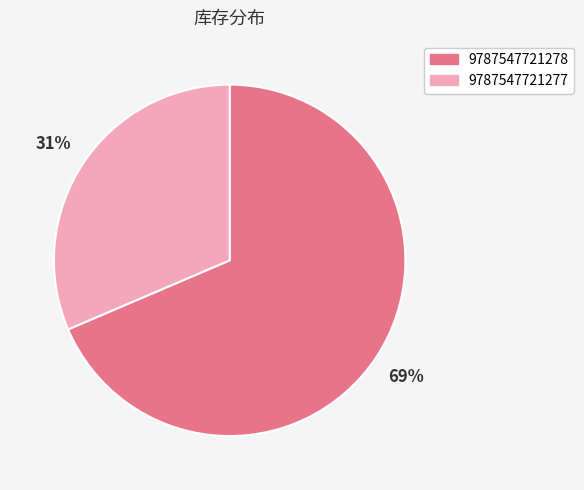

How many slices are in this pie chart?

2